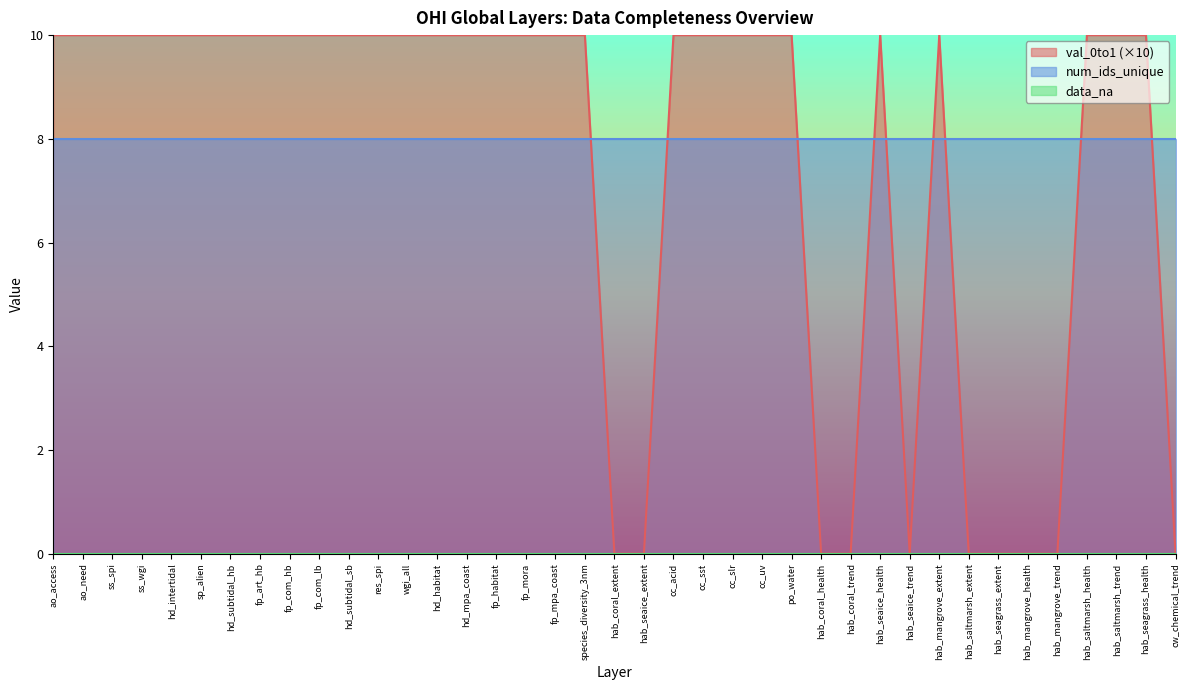

What is the maximum value for val_0to1?

1